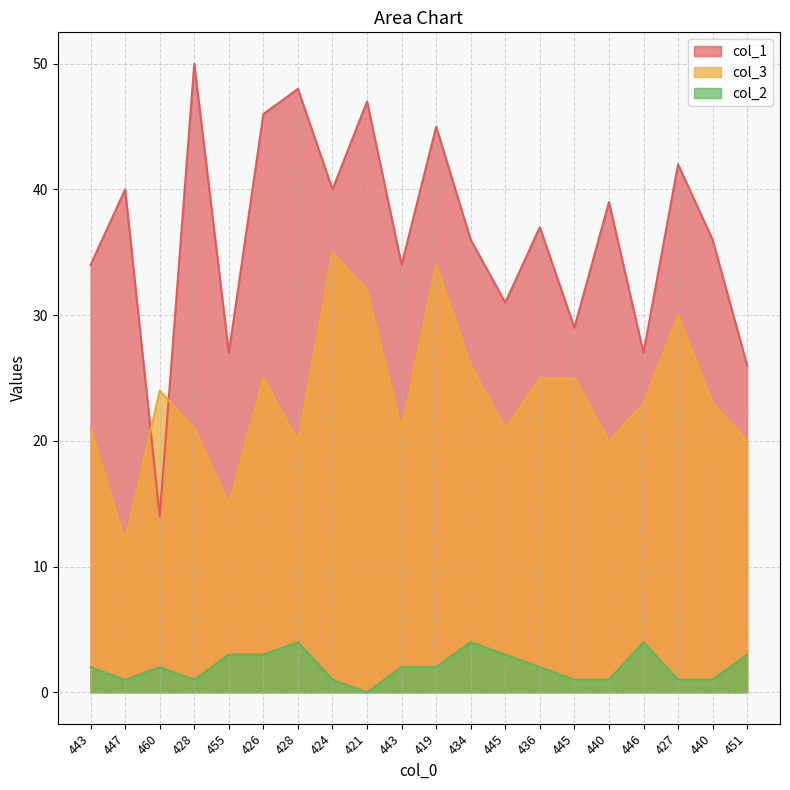

In col_3, how many points are higher than both neighbors (excluding endpoints)?

5